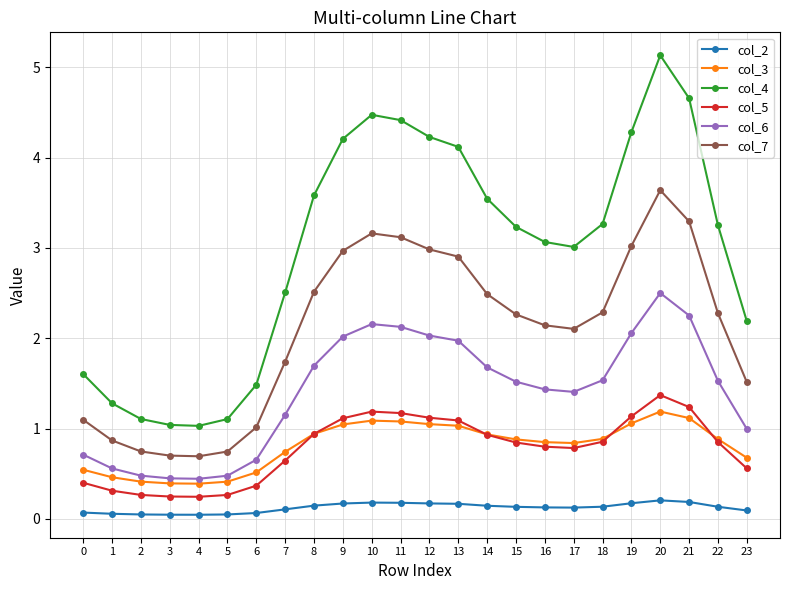

What is the maximum value shown in the chart?

5.1